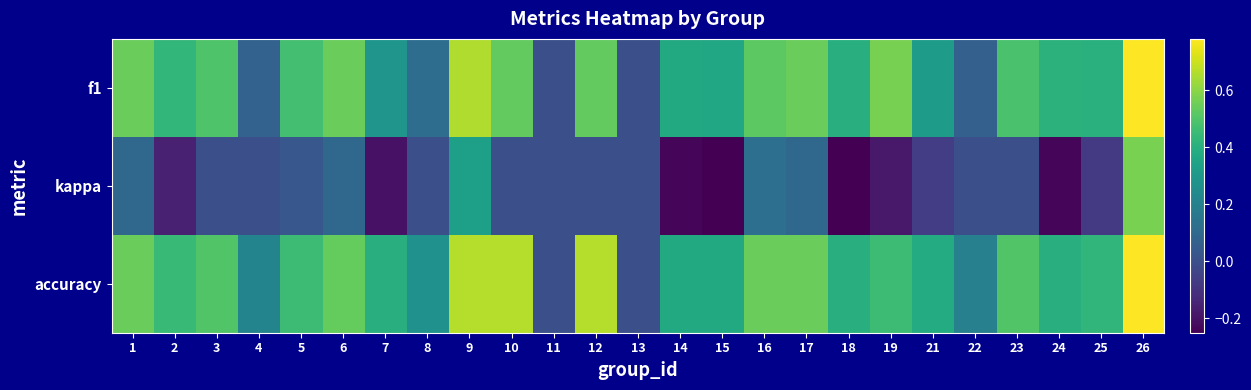

At how many categories does at least one series exceed 0?

23